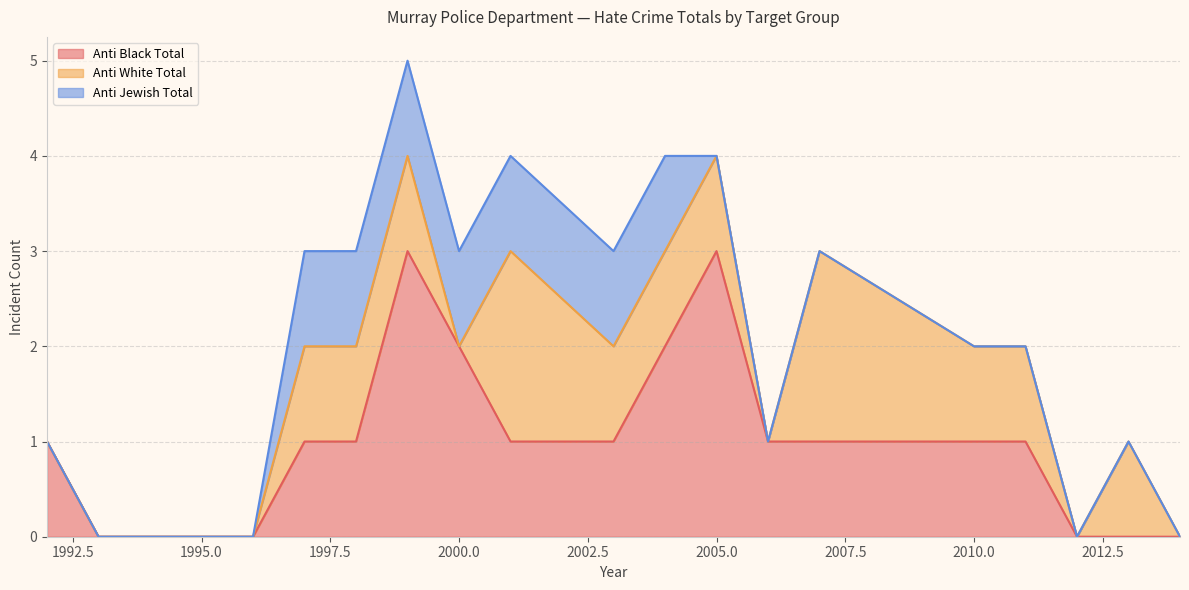

How many data points in anti_black_total are less than 1?

7